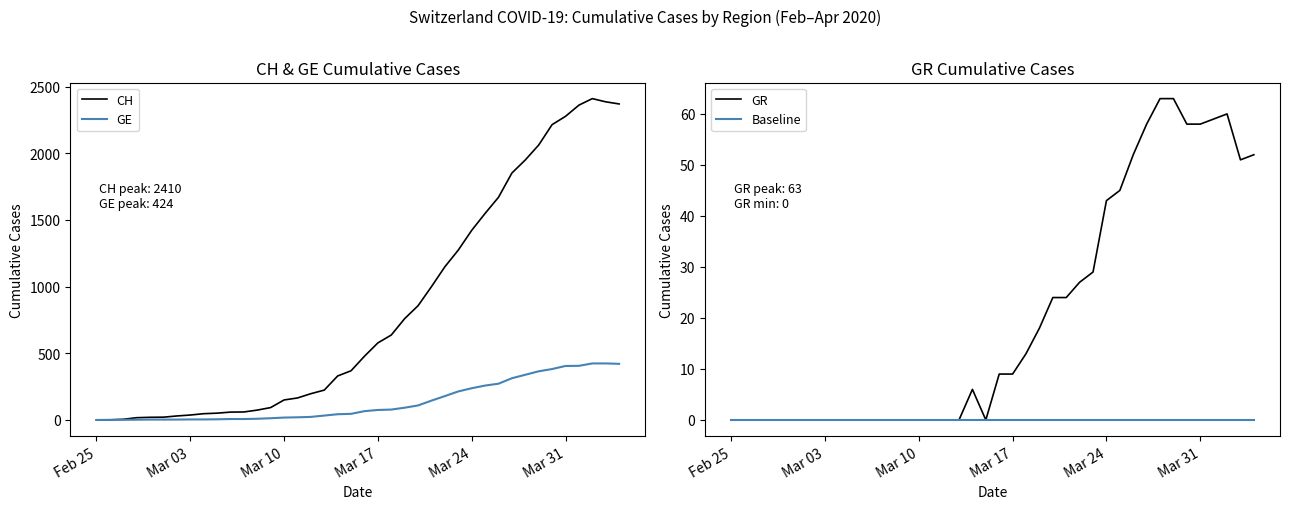

True or false: GR has a value of 6 at Mar 17.

False